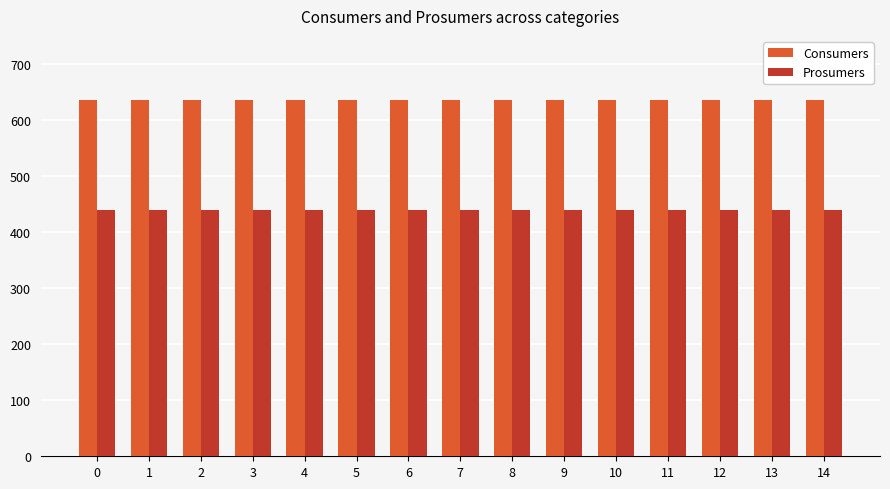

List the series in order of their peak value, lowest first.

Prosumers, Consumers